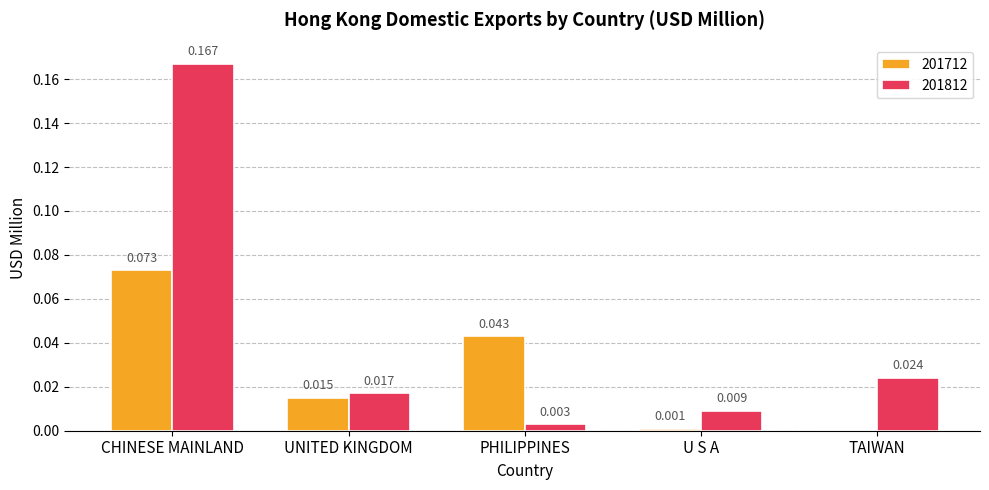

At which label is 201812 closest to 0?

PHILIPPINES